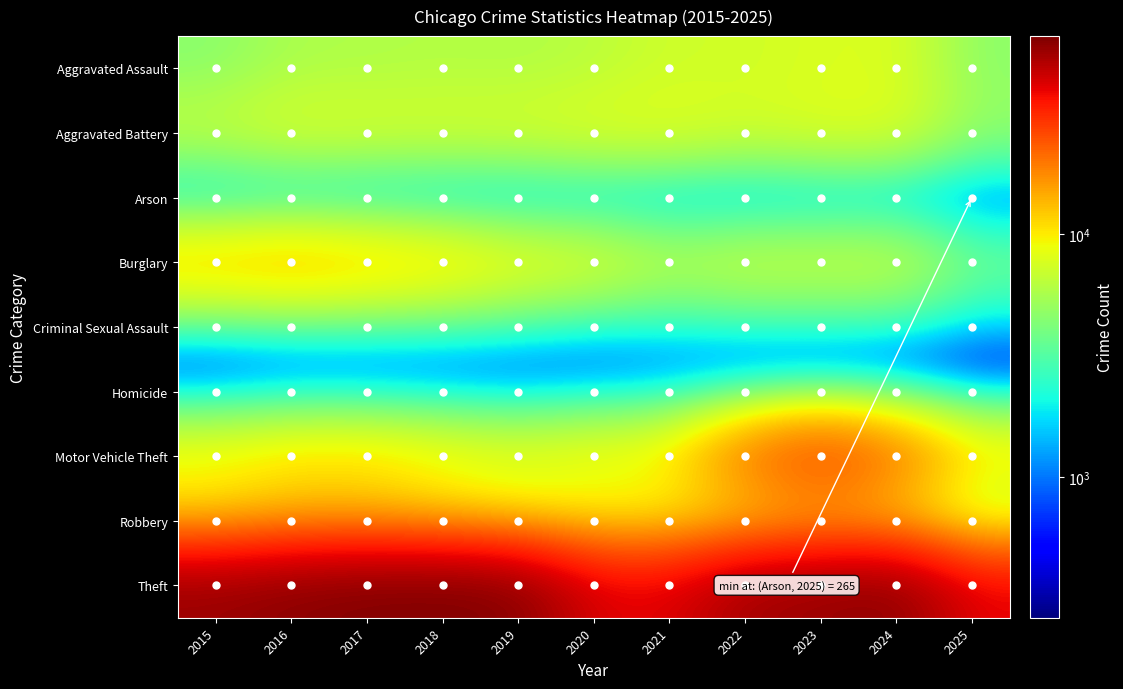

At how many categories does at least one series exceed 61670?

3